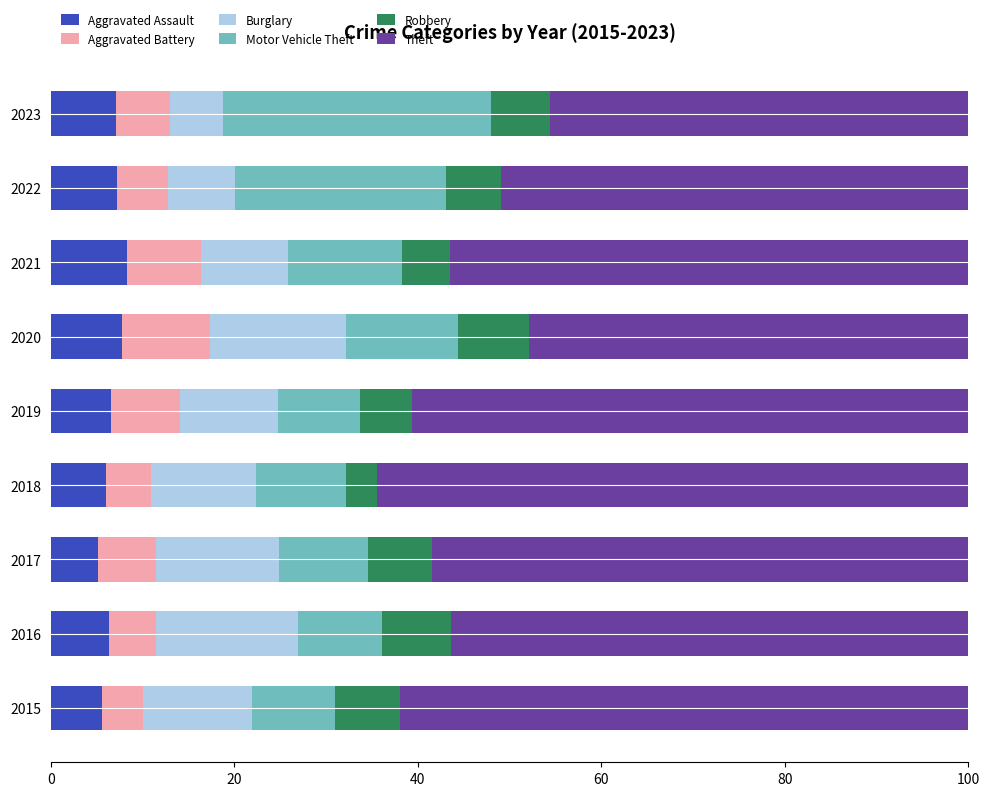

What is the minimum value for Aggravated Assault?

5.2